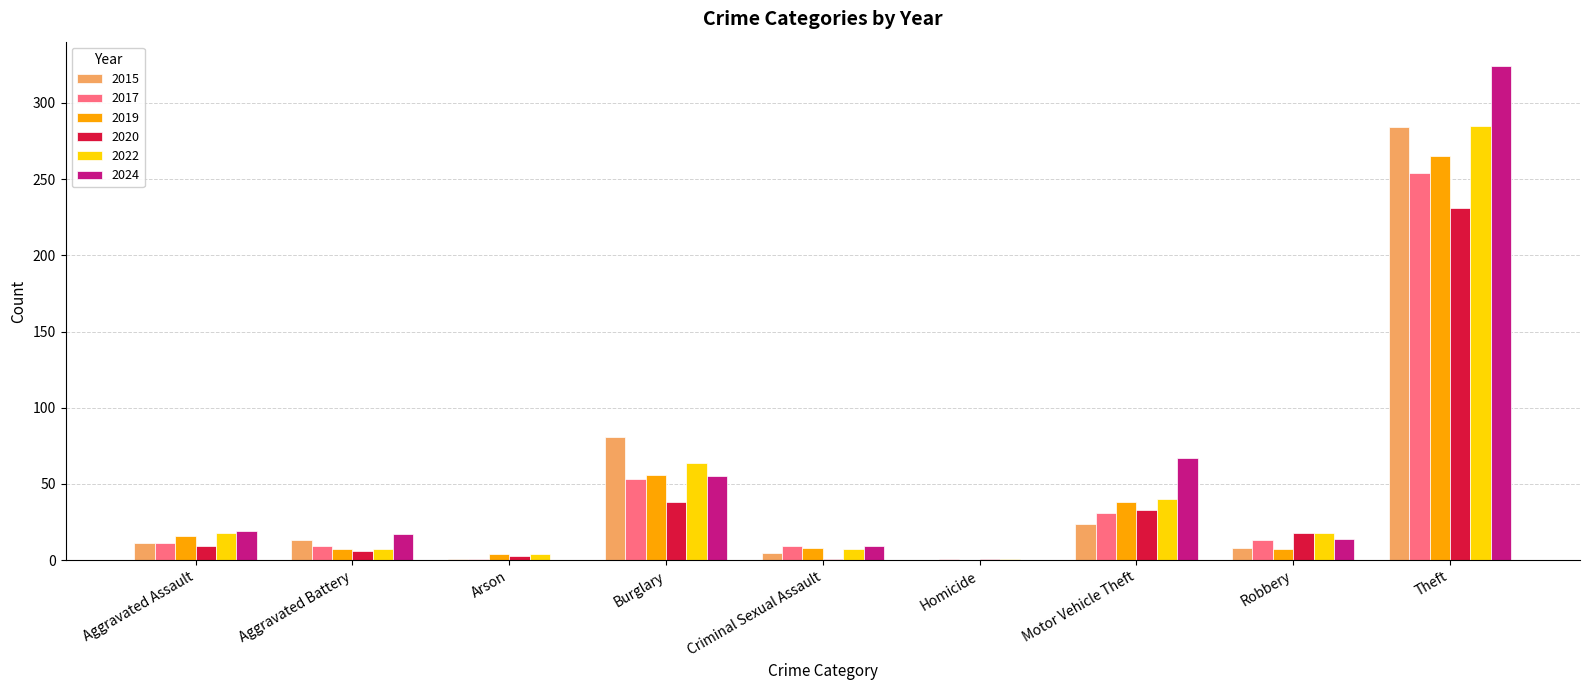

What is the approximate value of 2020 at Arson?

3